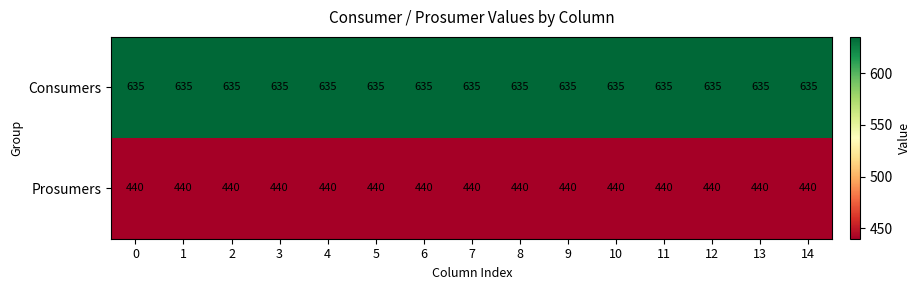

What is the approximate value of Consumers at 11?

635